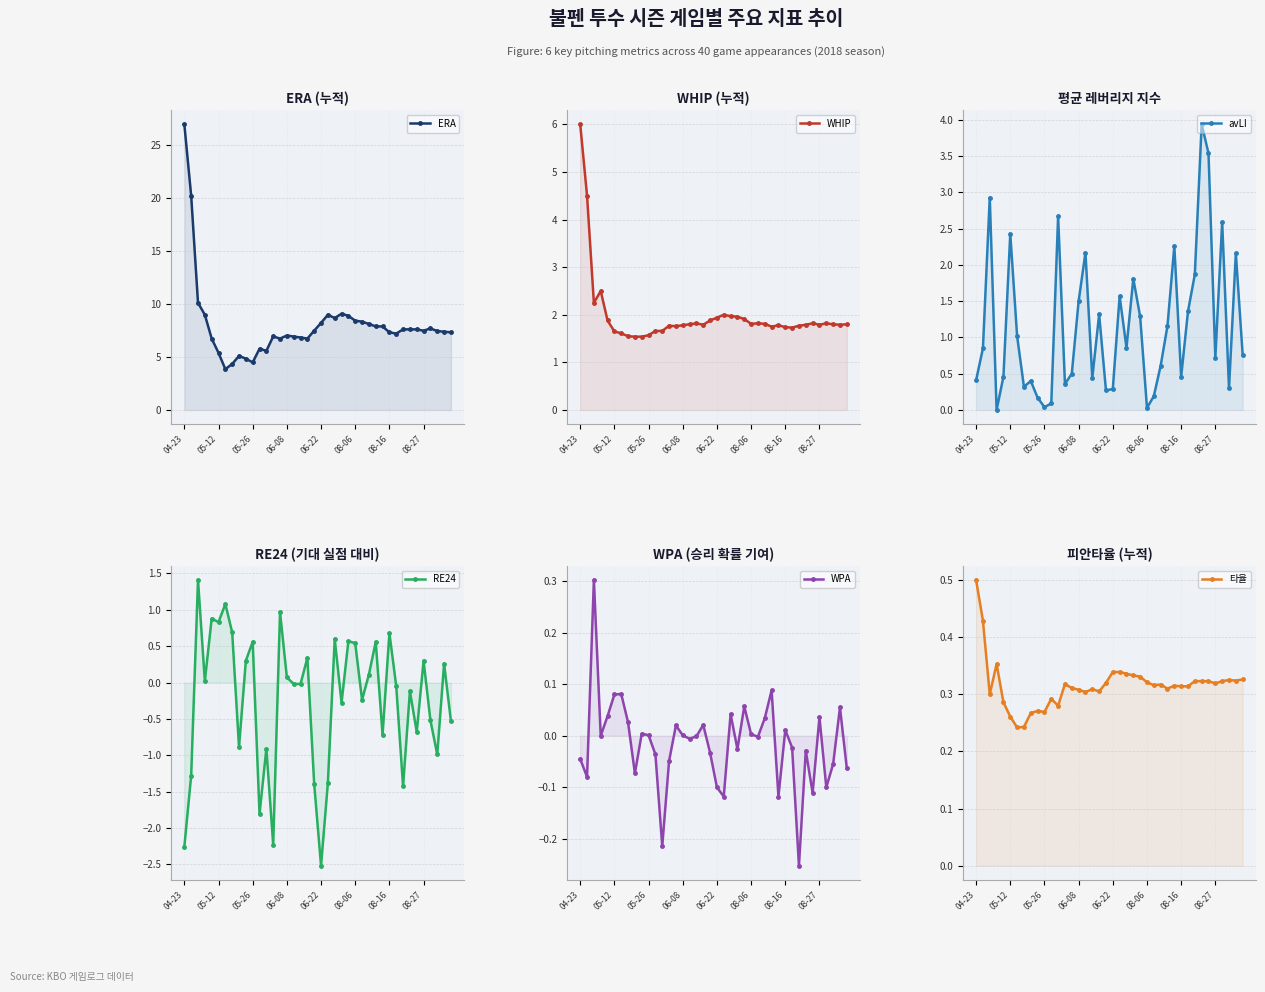

List the labels in order of WHIP value, largest first.

04-23, 05-12, 06-08, 05-26, 21, 22, 23, 20, 24, 06-22, 19, 17, 26, 34, 36, 25, 27, 16, 37, 39, 18, 33, 35, 38, 15, 29, 13, 32, 14, 28, 30, 31, 11, 12, 08-06, 08-16, 10, 08-27, 8, 9